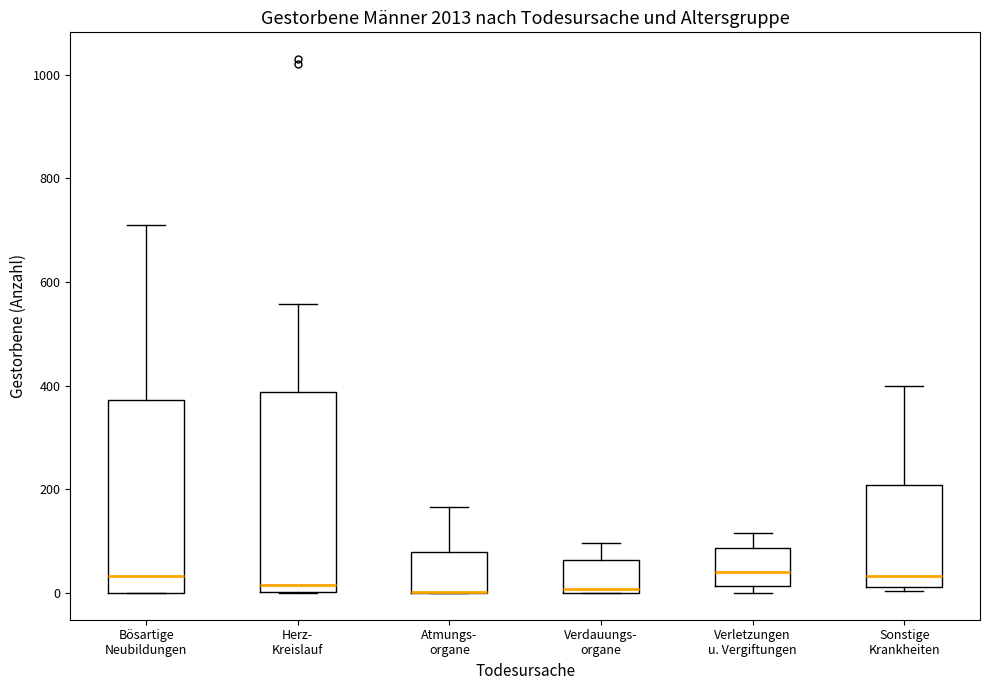

Reading left to right, read every box against the y-axis: the position of its median line, the range the box covers, and the ends of its whiskers. The values are not printed on the chart, so give them approximately, as read against the axis.

Bösartige Neubildungen: median 40, box 0 to 380, whiskers 0 to 700
Herz- Kreislauf: median 20, box 0 to 380, whiskers 0 to 560
Atmungs- organe: median 0 (drawn on the box's lower edge), box 0 to 80, whiskers 0 to 160
Verdauungs- organe: median 0 (just above the box's lower edge), box 0 to 60, whiskers 0 to 100
Verletzungen u. Vergiftungen: median 40, box 20 to 80, whiskers 0 to 120
Sonstige Krankheiten: median 40, box 20 to 200, whiskers 0 to 400